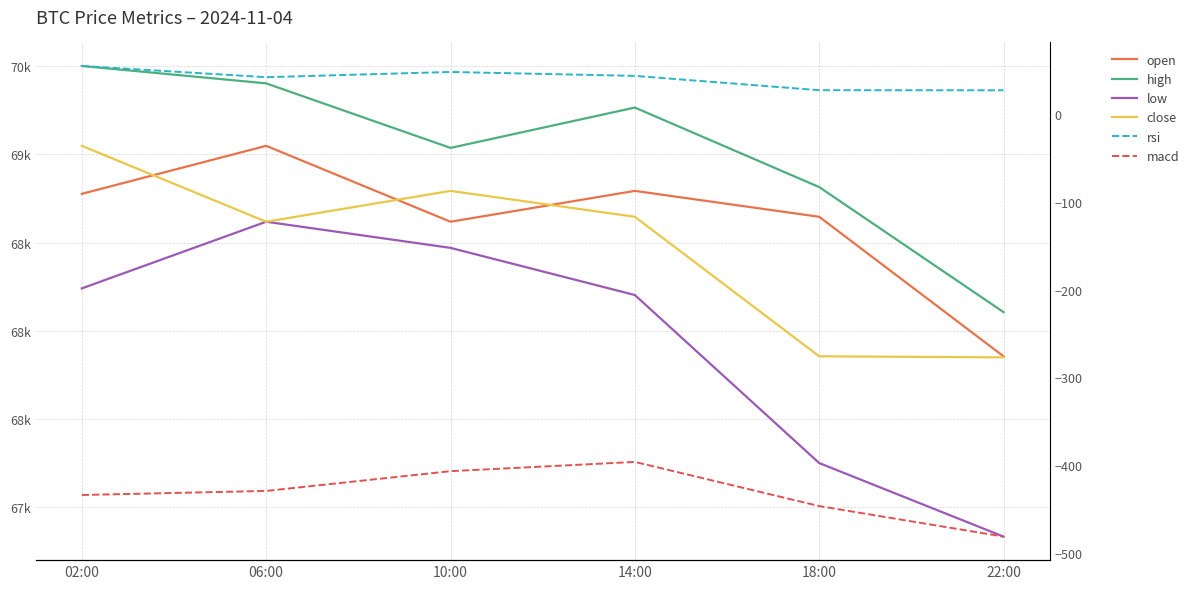

What value does the rsi series have at 18:00?

26.9